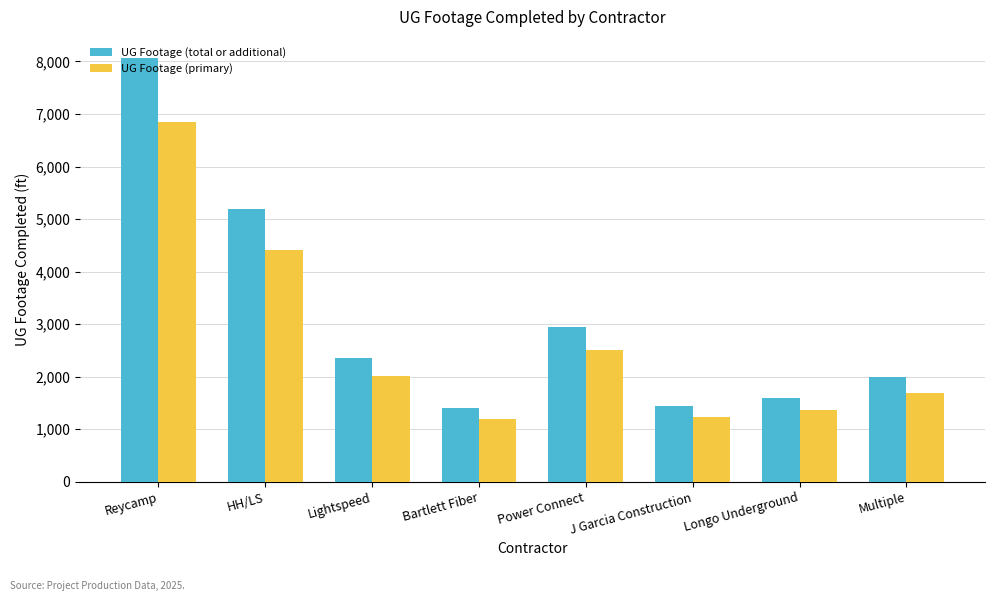

Which series has the widest spread of values?

UG Footage (total or additional)